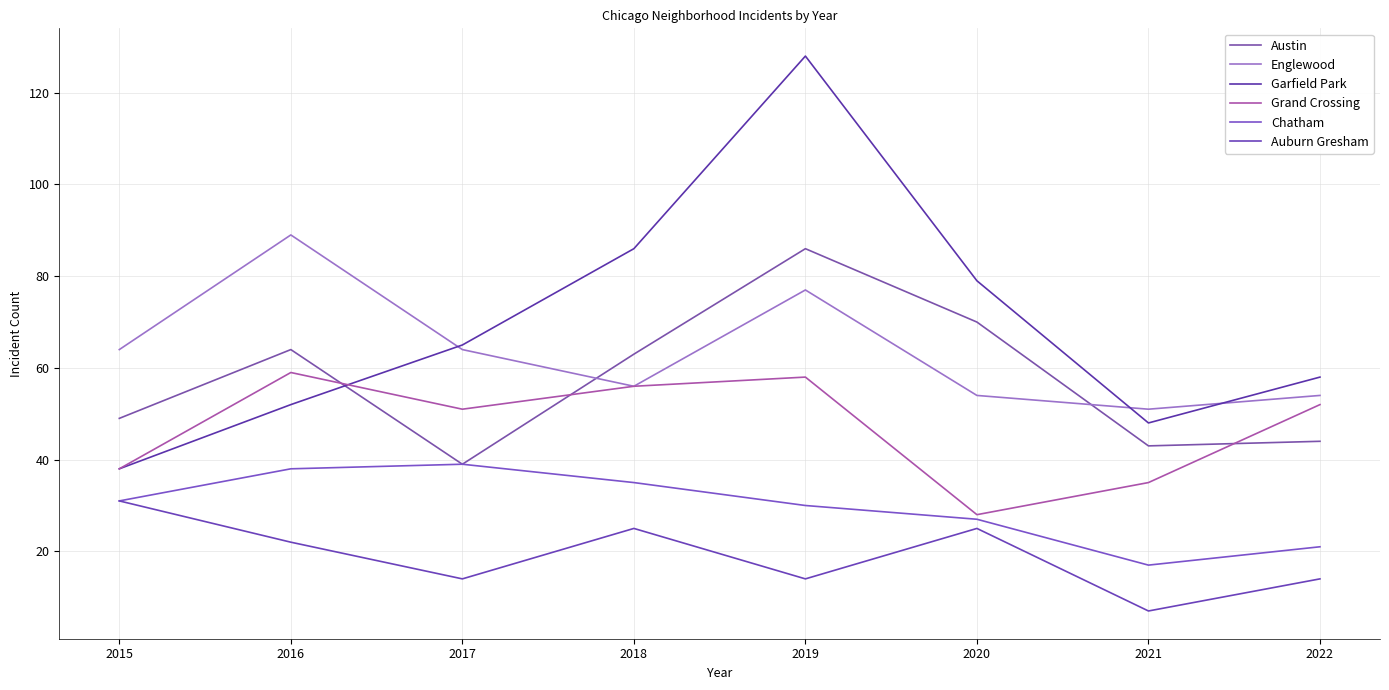

After their last crossing, which series has the higher values: Garfield Park or Englewood?

Garfield Park